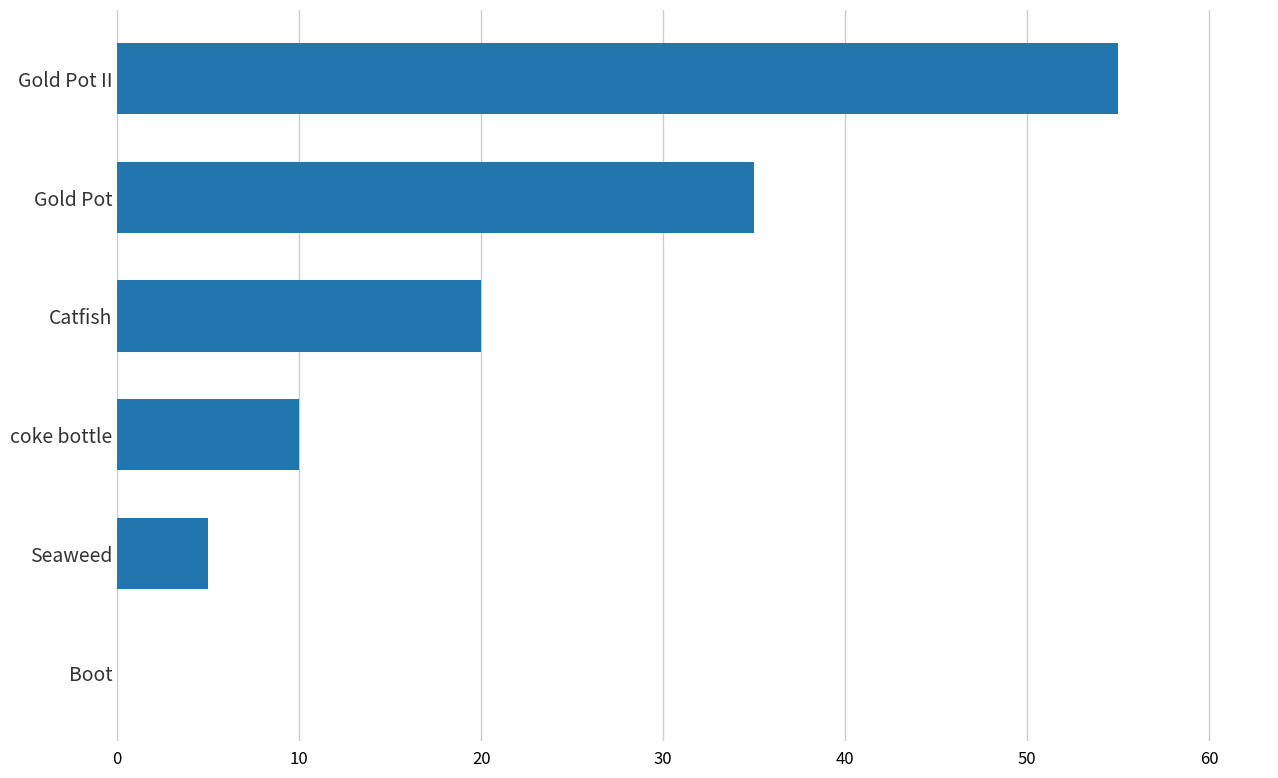

What is the maximum value shown in the chart?

55